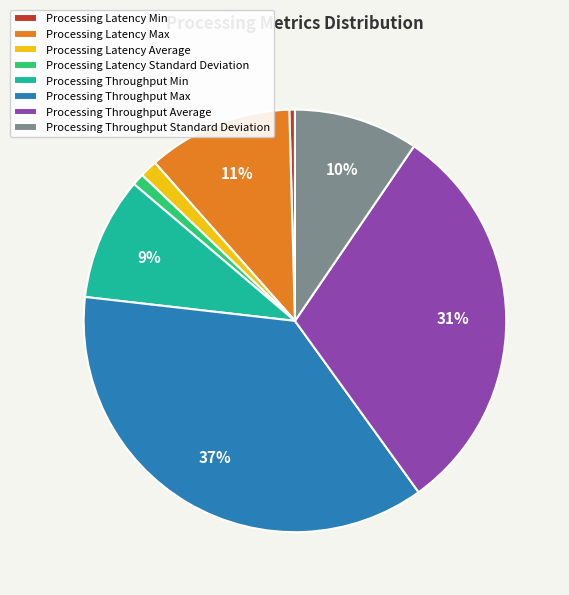

True or false: Processing Throughput Average accounts for 42% of the total.

False